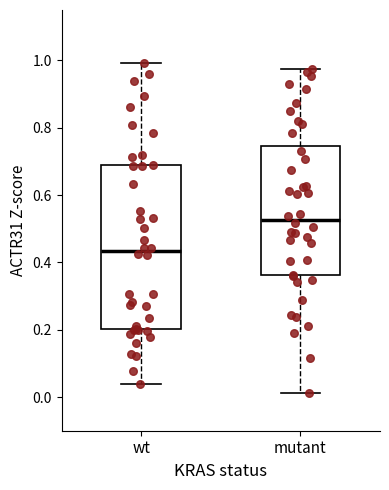

Where is the lower edge of the box for mutant on the y-axis? The values are not printed on the chart, so give them approximately, as read against the axis.

0.36